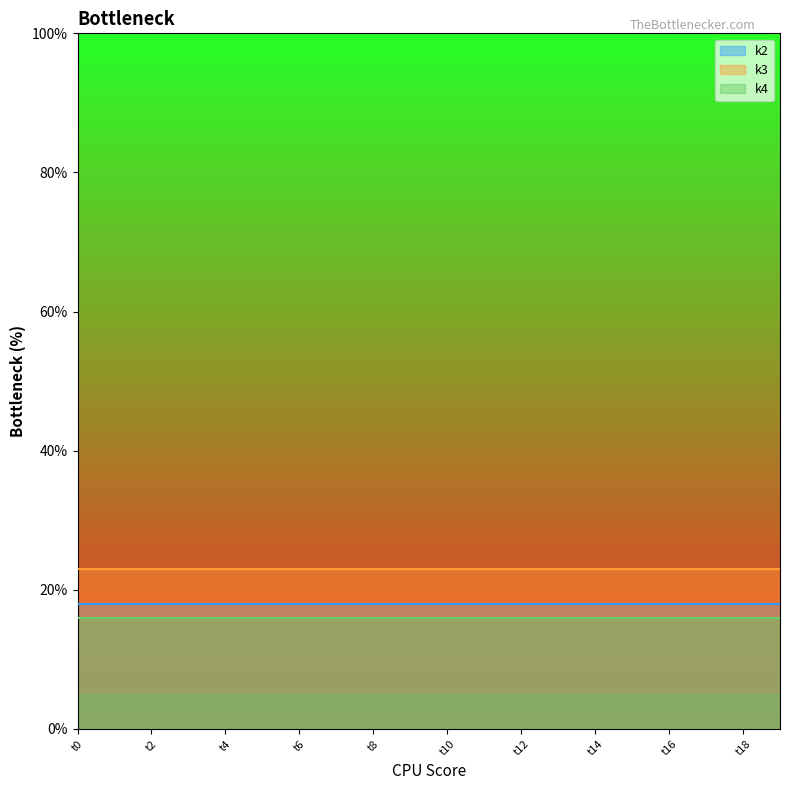

What is the sum of all k4 values?

320